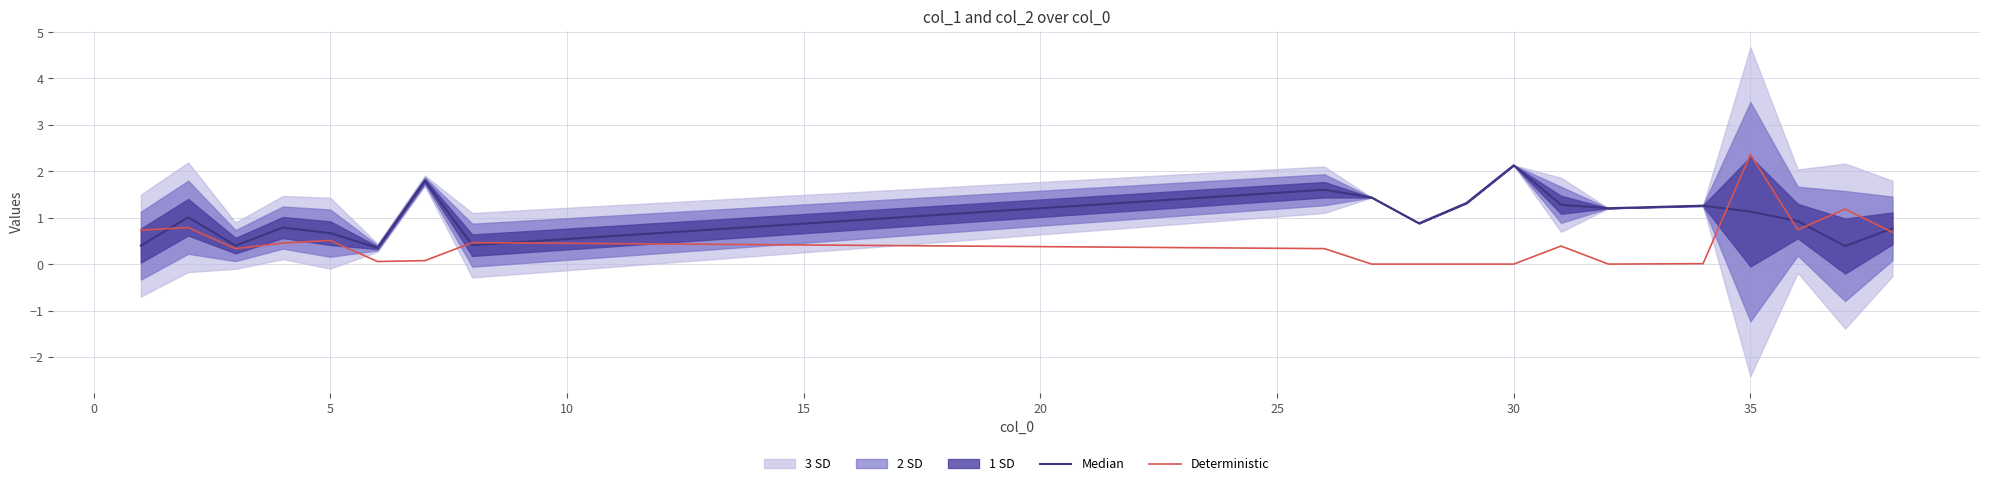

What is the value of the Median point at the 15th from the left?

1.2